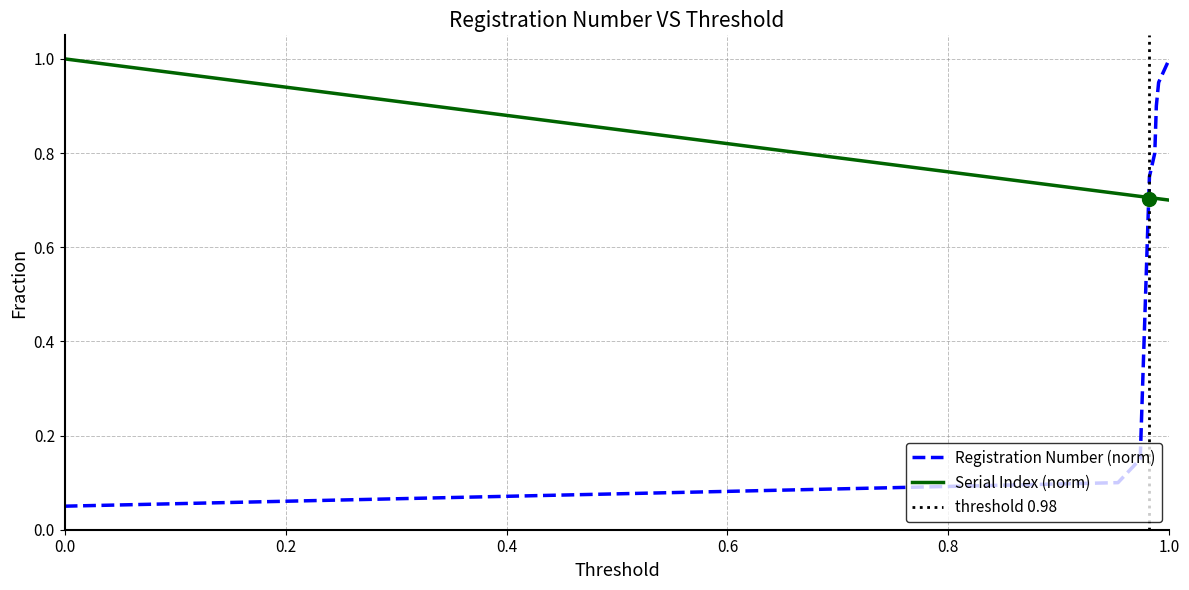

How many lines are shown in the chart?

2